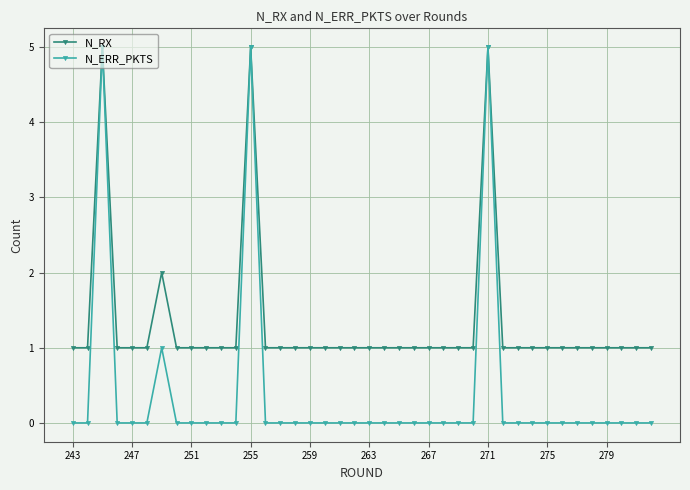

Which series has the largest range (max minus min)?

N_ERR_PKTS